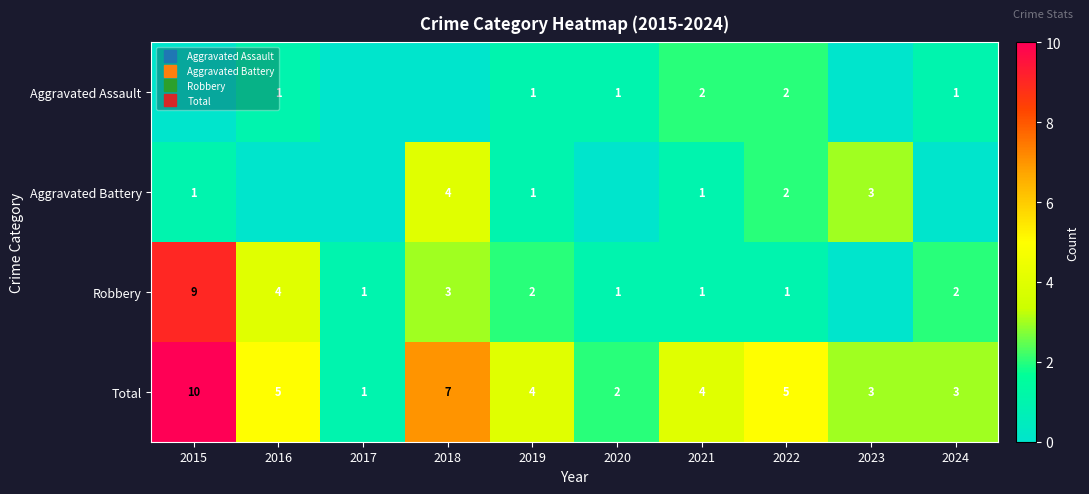

What is the difference between the second highest and minimum values in the Aggravated Battery series?

3